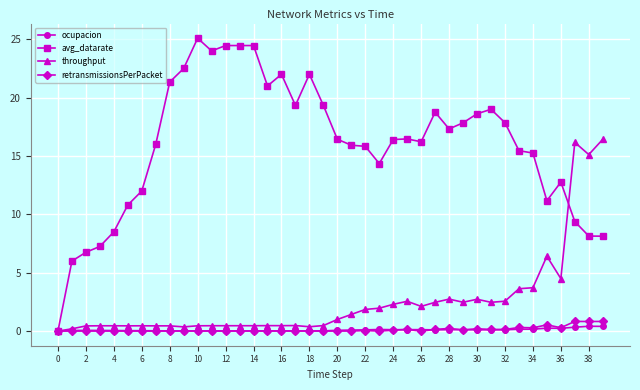

What are all the series names shown in the legend?

ocupacion, avg_datarate, throughput, retransmissionsPerPacket